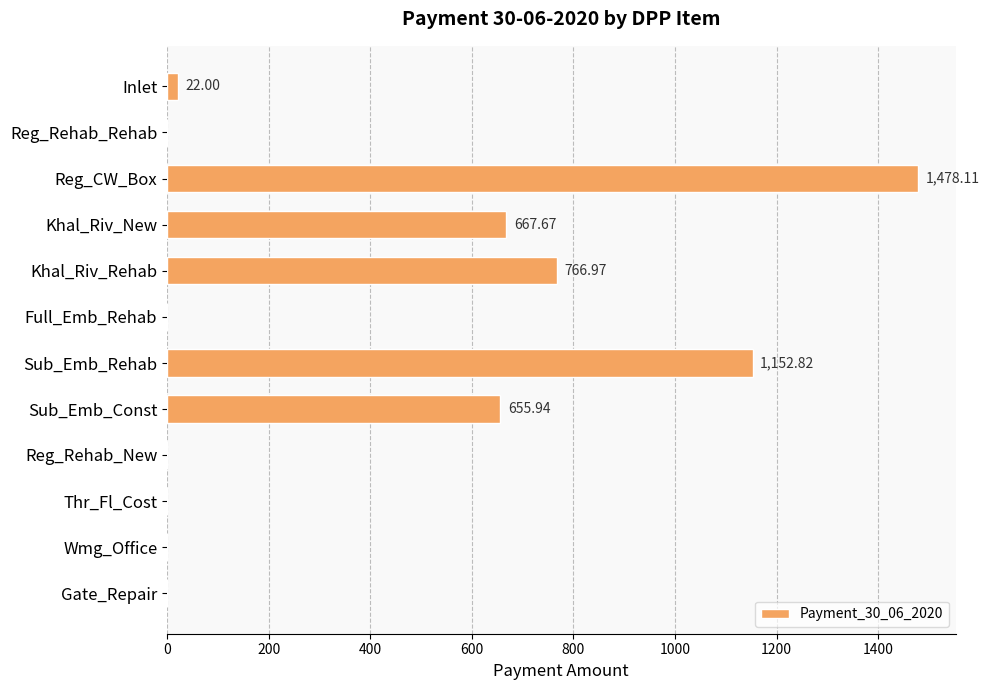

Does the chart contain stacked bars?

No